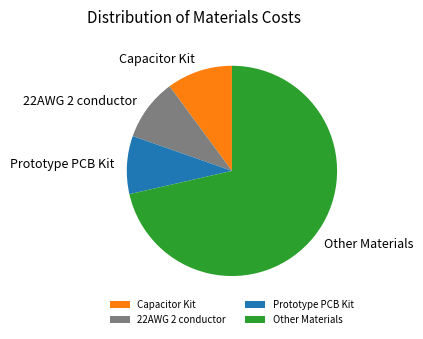

Is there any slice that represents more than half of the pie?

Yes